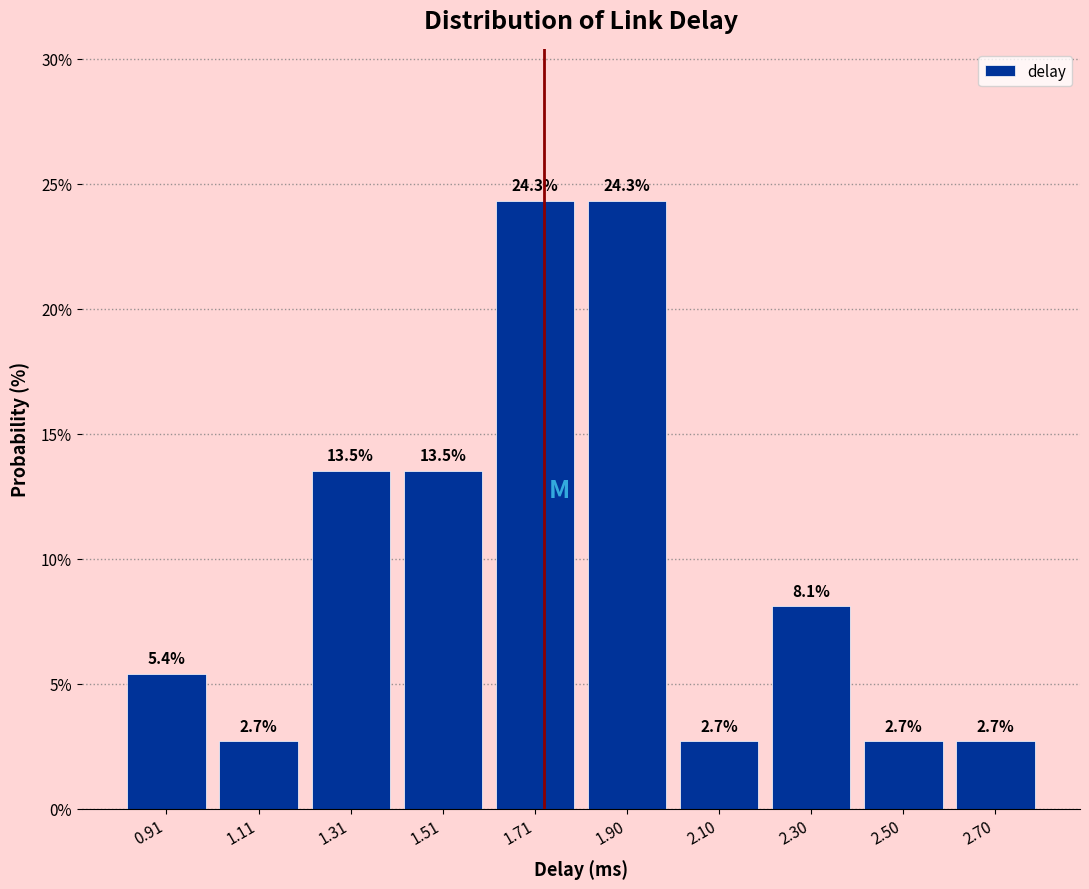

How tall is the bar that spans 1.80 to 2.00 on the x-axis? The bar edges are not printed on the chart, so give them approximately, as read against the axis.

24.3